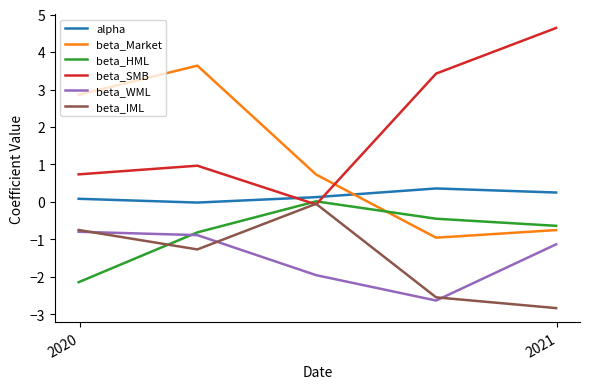

Which series has the largest total across all categories?

beta_SMB